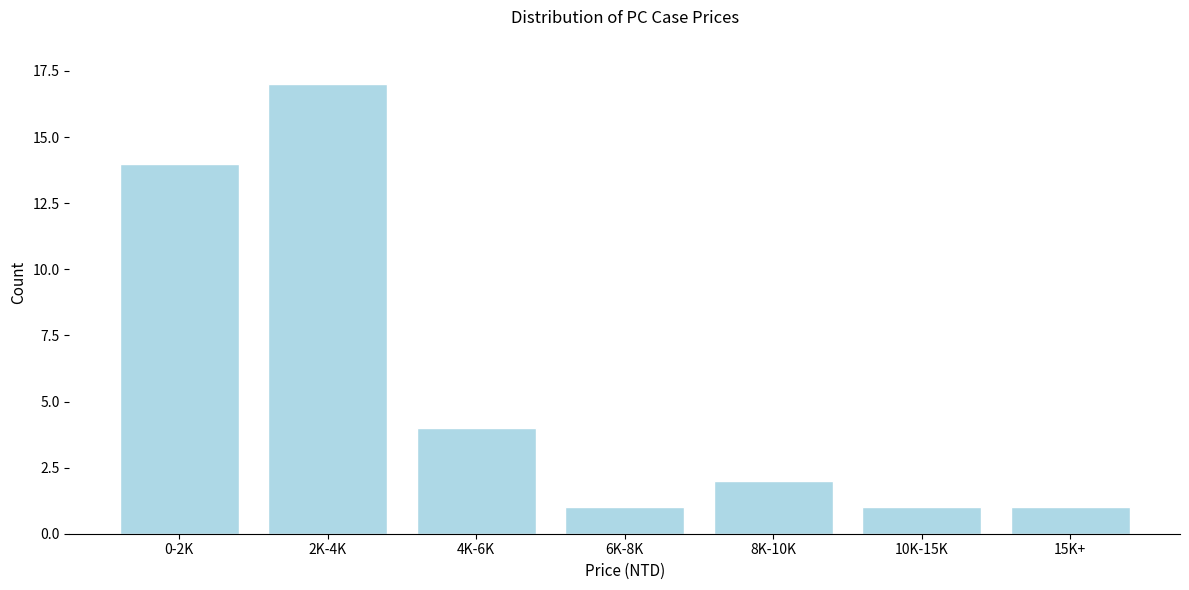

Reading right to left, extract all data points from this chart.

15K+=1	10K-15K=1	8K-10K=2	6K-8K=1	4K-6K=4	2K-4K=17	0-2K=14